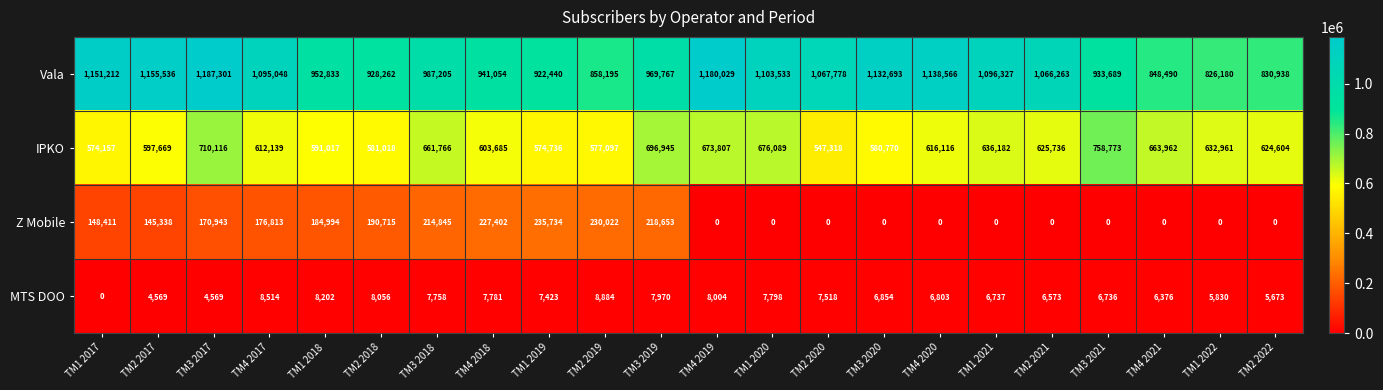

How many distinct data groups are displayed?

4